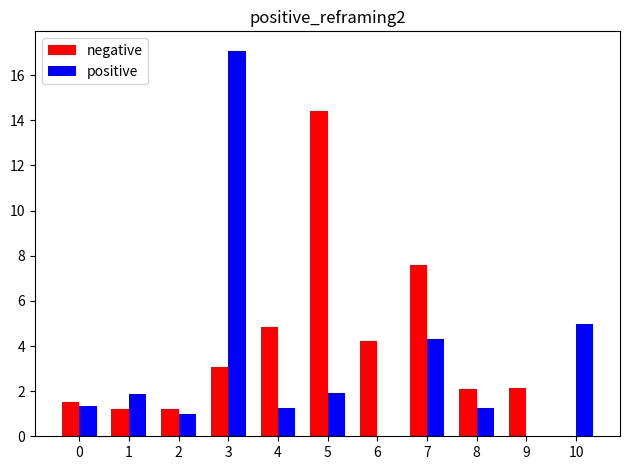

Count the number of categories in the chart.

11